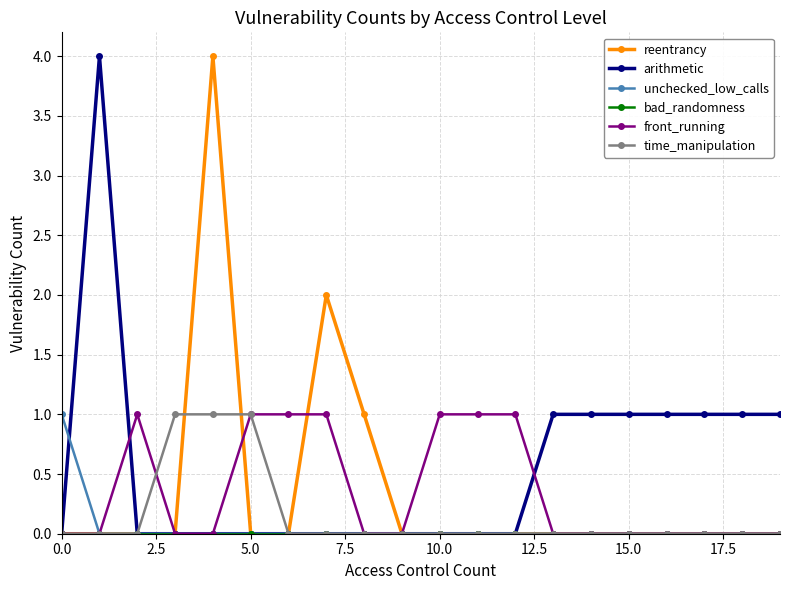

Which series has the largest total across all categories?

arithmetic